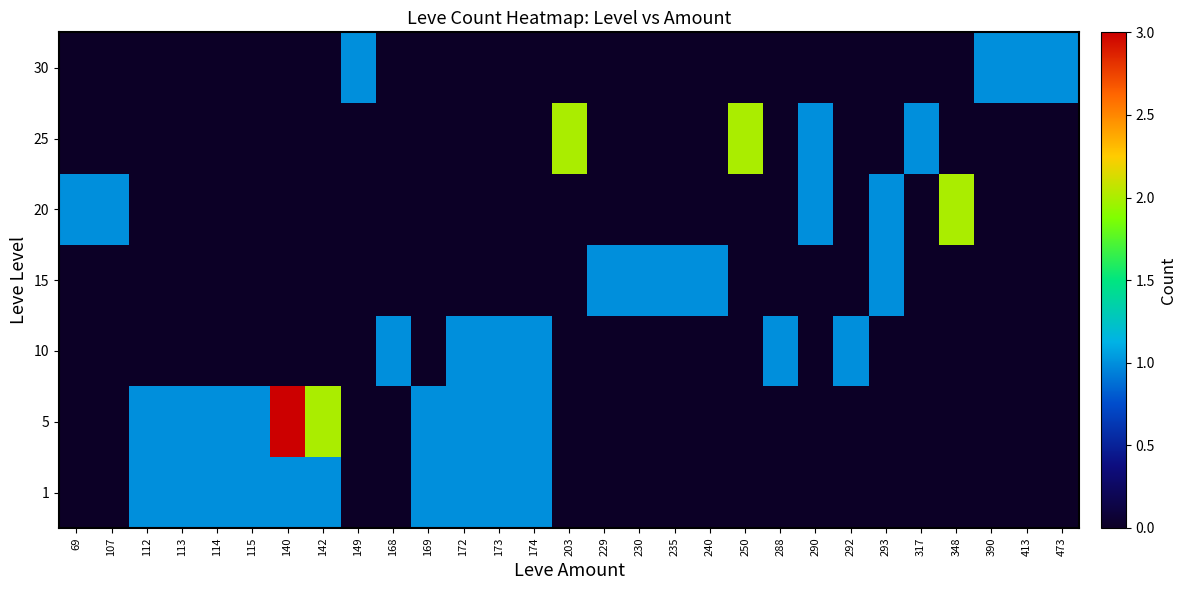

What is the difference between the highest and lowest values at 203?

2